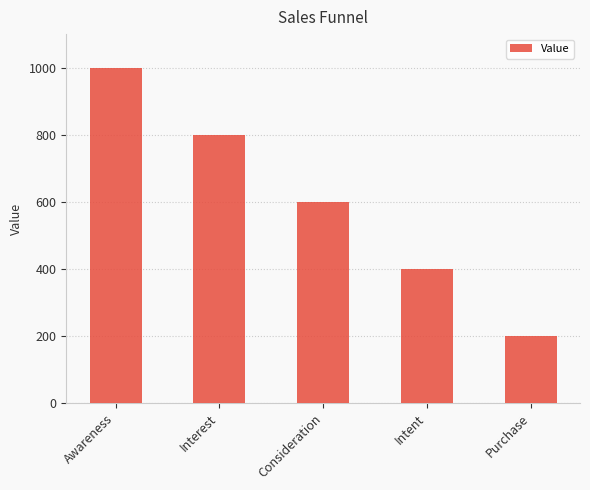

Does the chart contain any negative values?

No